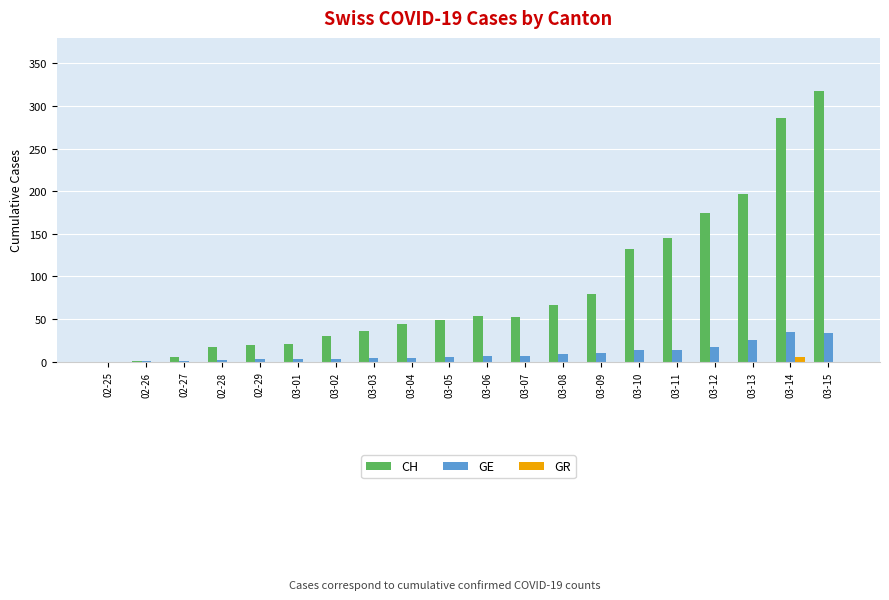

Is it true that GE equals 1 at 02-27?

True